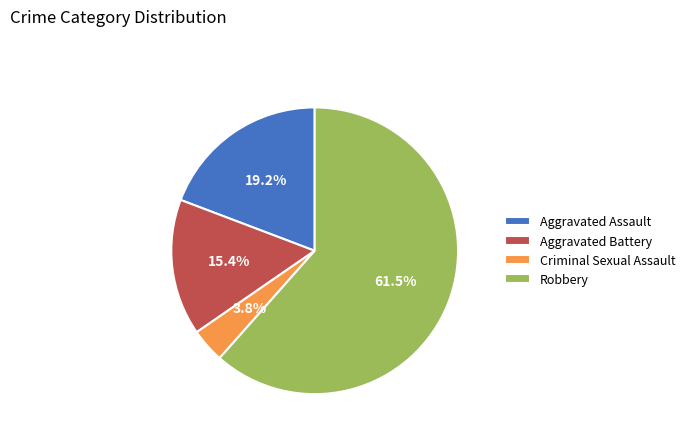

Which slice is the smallest?

Criminal Sexual Assault